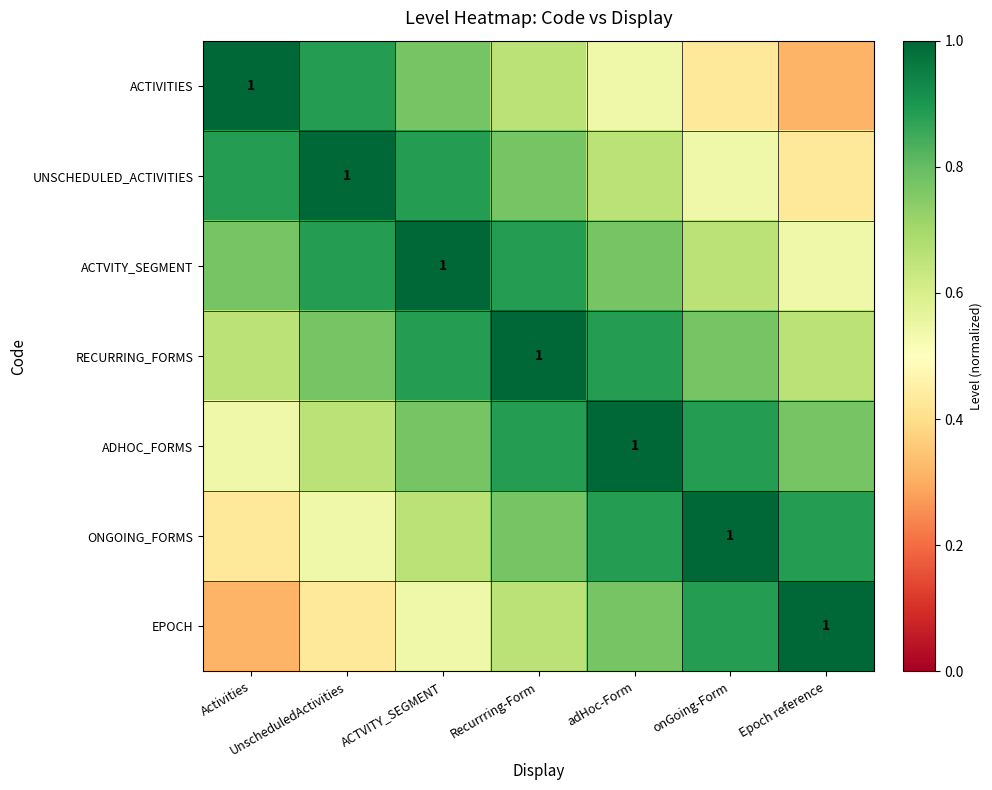

What is the difference between the maximum and minimum values in the EPOCH series?

0.7